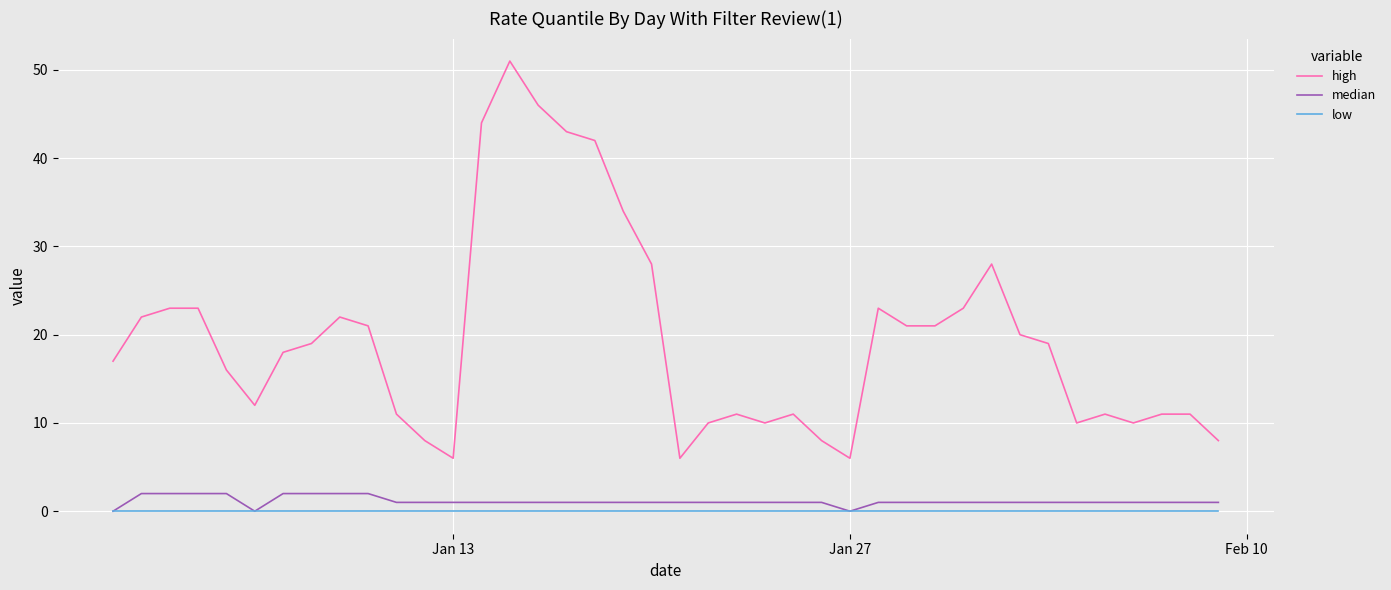

Which series has the largest total across all categories?

high